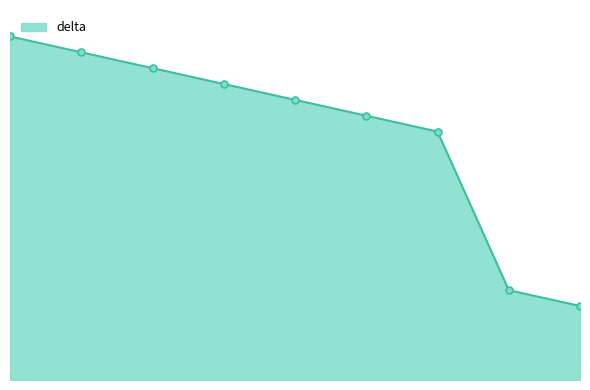

Is this an area chart (filled region under the line)?

Yes